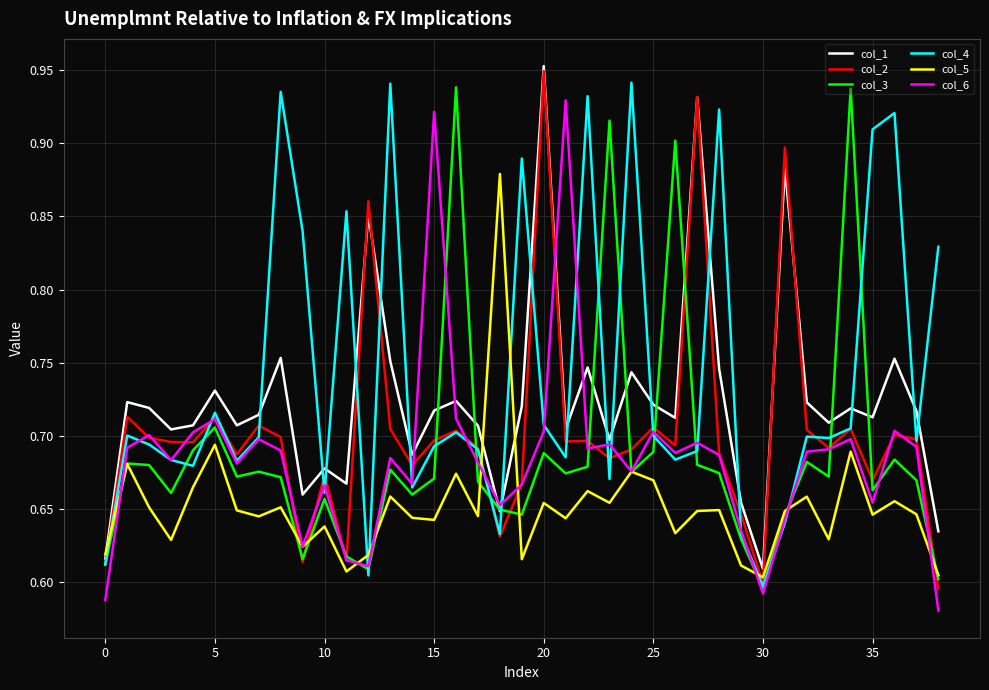

Rank the series by their maximum value, from highest to lowest.

col_1, col_2, col_4, col_3, col_6, col_5